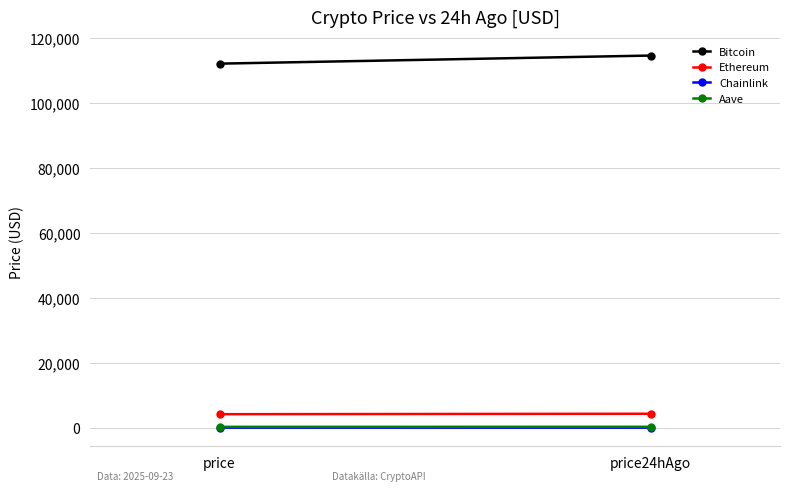

Which series has the largest total across all categories?

Bitcoin